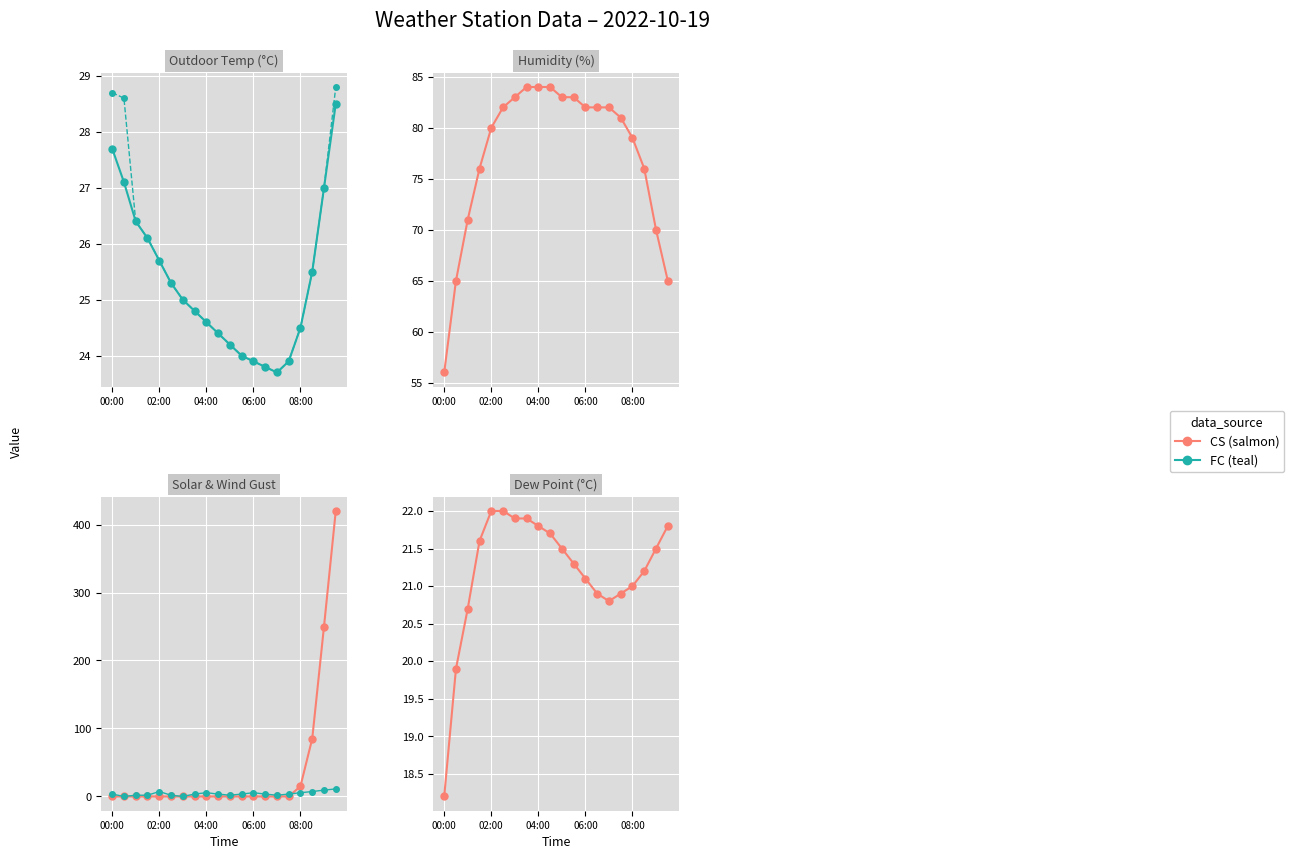

True or false: Outdoor Temperature has a value of 34.8 at 08:00.

False